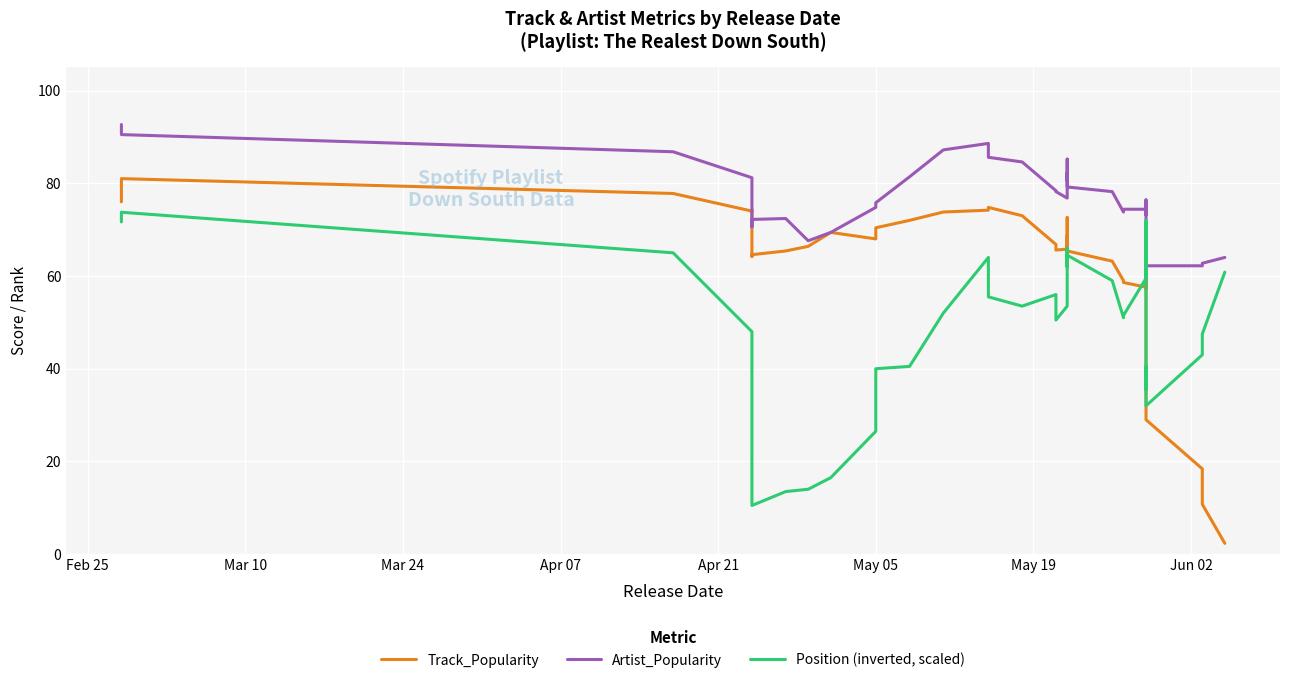

List the series in order of their overall mean, highest first.

Artist_Popularity, Track_Popularity, Position (inverted, scaled)